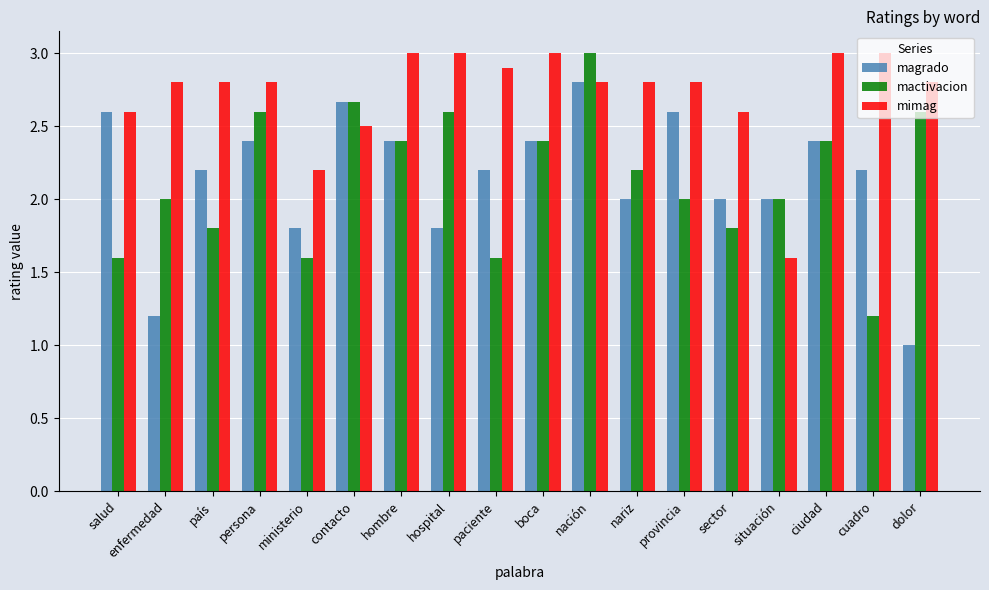

What is the value of the mactivacion bar at the 5th from the left?

1.6